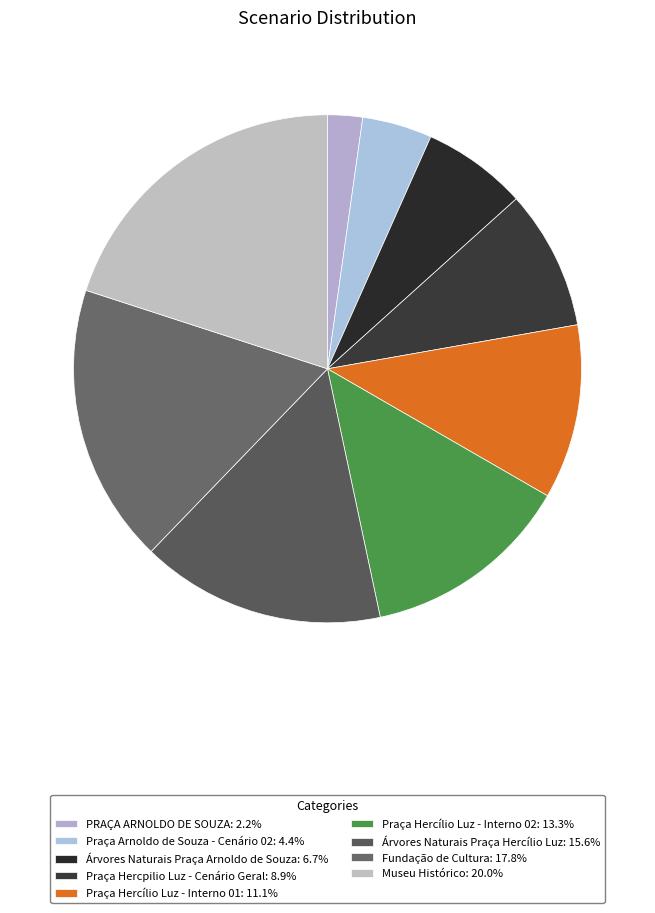

Rank the categories by value from lowest to highest.

PRAÇA ARNOLDO DE SOUZA, Praça Arnoldo de Souza - Cenário 02, Árvores Naturais Praça Arnoldo de Souza, Praça Hercpilio Luz - Cenário Geral, Praça Hercílio Luz - Interno 01, Praça Hercílio Luz - Interno 02, Árvores Naturais Praça Hercílio Luz, Fundação de Cultura, Museu Histórico